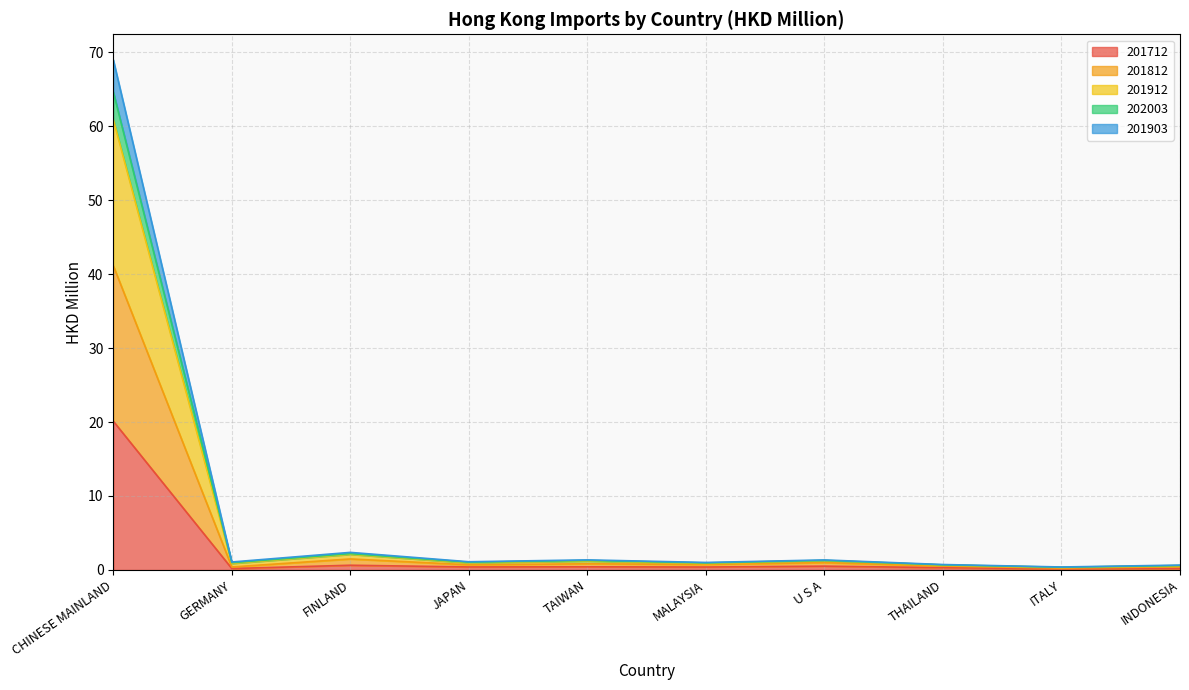

What are all the series names shown in the legend?

201712, 201812, 201912, 202003, 201903